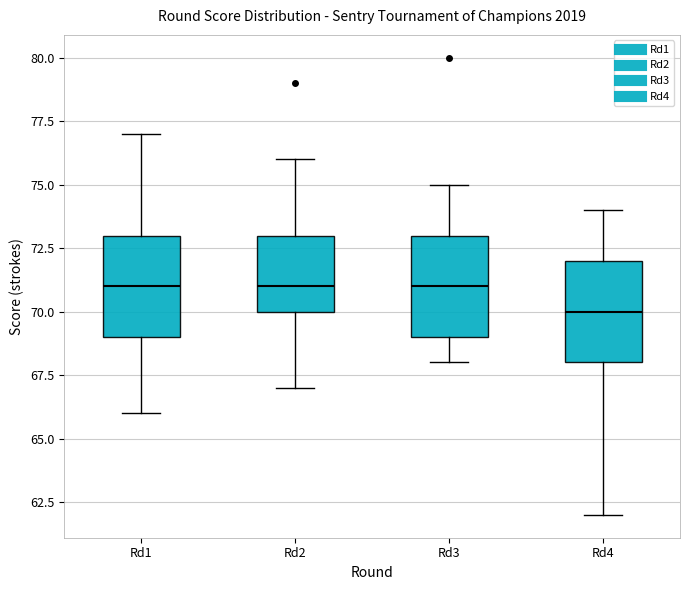

Where does the lower whisker of the box for Rd4 end on the y-axis? The values are not printed on the chart, so give them approximately, as read against the axis.

62